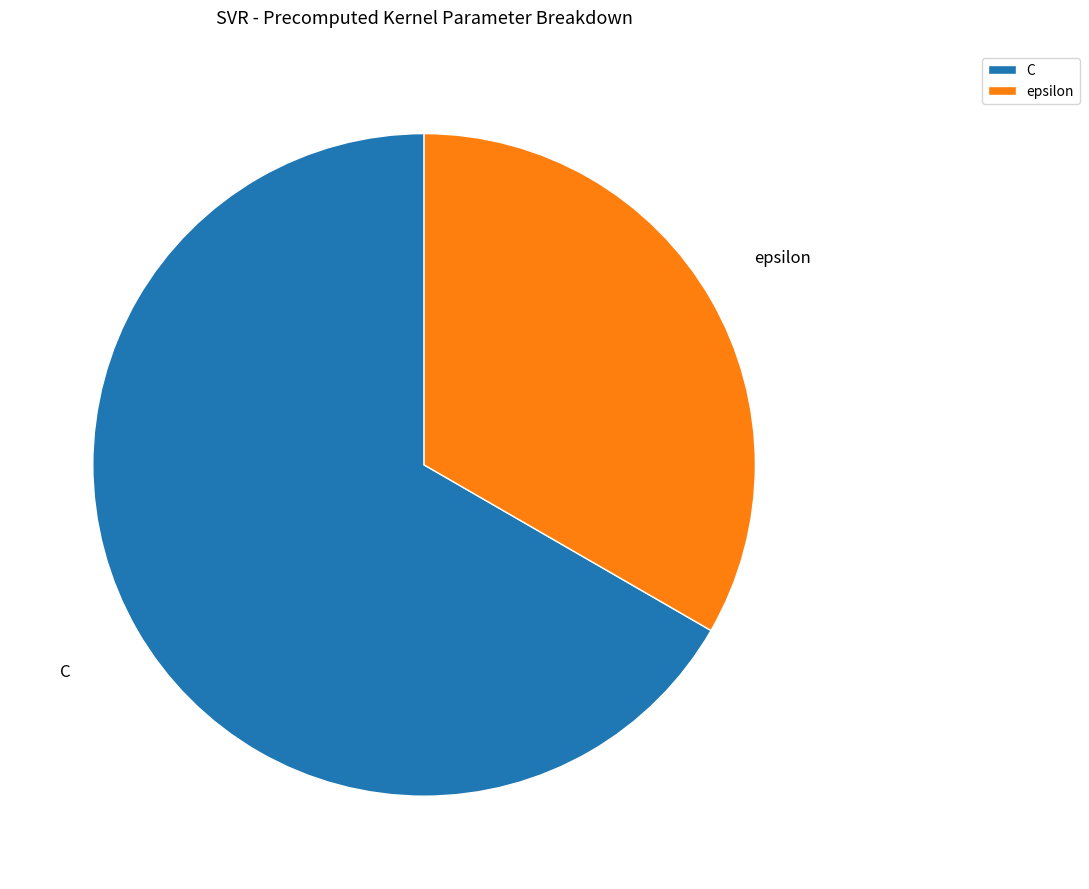

Rank the categories by value from highest to lowest.

C, epsilon